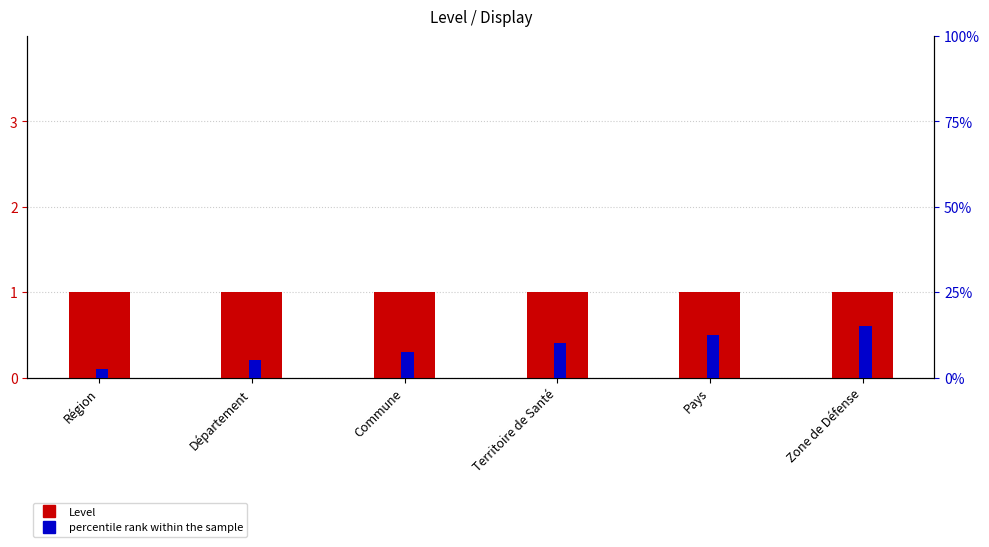

Rank the series by their maximum value, from lowest to highest.

Level, percentile rank within the sample